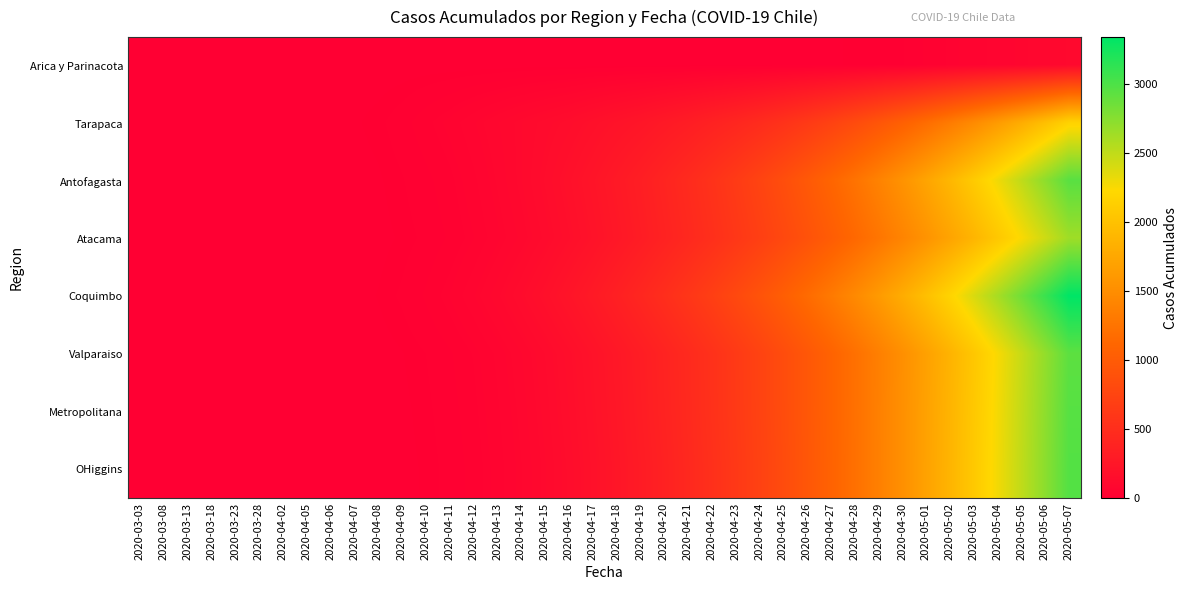

Reading left to right, what are all the values shown in this chart?

Arica y Parinacota: 2020-03-03=0	2020-03-08=0	2020-03-13=0	2020-03-18=0	2020-03-23=0	2020-03-28=0	2020-04-02=0	2020-04-05=0	2020-04-06=0	2020-04-07=0	2020-04-08=0	2020-04-09=0	2020-04-10=0	2020-04-11=0	2020-04-12=0	2020-04-13=0	2020-04-14=1	2020-04-15=1	2020-04-16=1	2020-04-17=2	2020-04-18=2	2020-04-19=2	2020-04-20=2	2020-04-21=3	2020-04-22=3	2020-04-23=3	2020-04-24=4	2020-04-25=6	2020-04-26=6	2020-04-27=6	2020-04-28=7	2020-04-29=12	2020-04-30=12	2020-05-01=28	2020-05-02=41	2020-05-03=53	2020-05-04=63	2020-05-05=75	2020-05-06=87	2020-05-07=107
Tarapaca: 2020-03-03=0	2020-03-08=0	2020-03-13=0	2020-03-18=0	2020-03-23=0	2020-03-28=0	2020-04-02=0	2020-04-05=0	2020-04-06=0	2020-04-07=5	2020-04-08=10	2020-04-09=20	2020-04-10=35	2020-04-11=50	2020-04-12=70	2020-04-13=90	2020-04-14=110	2020-04-15=130	2020-04-16=150	2020-04-17=180	2020-04-18=210	2020-04-19=240	2020-04-20=280	2020-04-21=320	2020-04-22=370	2020-04-23=420	2020-04-24=480	2020-04-25=550	2020-04-26=630	2020-04-27=720	2020-04-28=820	2020-04-29=930	2020-04-30=1050	2020-05-01=1180	2020-05-02=1320	2020-05-03=1470	2020-05-04=1630	2020-05-05=1800	2020-05-06=1980	2020-05-07=2170
Antofagasta: 2020-03-03=0	2020-03-08=0	2020-03-13=0	2020-03-18=0	2020-03-23=0	2020-03-28=0	2020-04-02=0	2020-04-05=0	2020-04-06=0	2020-04-07=2	2020-04-08=5	2020-04-09=12	2020-04-10=22	2020-04-11=35	2020-04-12=55	2020-04-13=80	2020-04-14=110	2020-04-15=145	2020-04-16=185	2020-04-17=230	2020-04-18=280	2020-04-19=335	2020-04-20=400	2020-04-21=470	2020-04-22=550	2020-04-23=640	2020-04-24=740	2020-04-25=850	2020-04-26=970	2020-04-27=1100	2020-04-28=1240	2020-04-29=1390	2020-04-30=1550	2020-05-01=1720	2020-05-02=1900	2020-05-03=2090	2020-05-04=2290	2020-05-05=2500	2020-05-06=2720	2020-05-07=2950
Atacama: 2020-03-03=0	2020-03-08=0	2020-03-13=0	2020-03-18=0	2020-03-23=0	2020-03-28=0	2020-04-02=0	2020-04-05=0	2020-04-06=0	2020-04-07=1	2020-04-08=3	2020-04-09=8	2020-04-10=16	2020-04-11=28	2020-04-12=45	2020-04-13=68	2020-04-14=95	2020-04-15=128	2020-04-16=167	2020-04-17=210	2020-04-18=260	2020-04-19=315	2020-04-20=378	2020-04-21=445	2020-04-22=520	2020-04-23=602	2020-04-24=692	2020-04-25=790	2020-04-26=896	2020-04-27=1010	2020-04-28=1133	2020-04-29=1265	2020-04-30=1406	2020-05-01=1556	2020-05-02=1715	2020-05-03=1883	2020-05-04=2060	2020-05-05=2246	2020-05-06=2441	2020-05-07=2645
Coquimbo: 2020-03-03=0	2020-03-08=0	2020-03-13=0	2020-03-18=0	2020-03-23=0	2020-03-28=0	2020-04-02=0	2020-04-05=0	2020-04-06=1	2020-04-07=3	2020-04-08=7	2020-04-09=15	2020-04-10=28	2020-04-11=46	2020-04-12=70	2020-04-13=100	2020-04-14=137	2020-04-15=180	2020-04-16=230	2020-04-17=287	2020-04-18=352	2020-04-19=424	2020-04-20=504	2020-04-21=592	2020-04-22=688	2020-04-23=793	2020-04-24=907	2020-04-25=1030	2020-04-26=1163	2020-04-27=1306	2020-04-28=1459	2020-04-29=1623	2020-04-30=1798	2020-05-01=1984	2020-05-02=2181	2020-05-03=2390	2020-05-04=2610	2020-05-05=2842	2020-05-06=3086	2020-05-07=3342
Valparaiso: 2020-03-03=0	2020-03-08=0	2020-03-13=0	2020-03-18=0	2020-03-23=0	2020-03-28=0	2020-04-02=0	2020-04-05=0	2020-04-06=0	2020-04-07=0	2020-04-08=2	2020-04-09=6	2020-04-10=13	2020-04-11=24	2020-04-12=40	2020-04-13=62	2020-04-14=90	2020-04-15=124	2020-04-16=164	2020-04-17=210	2020-04-18=263	2020-04-19=322	2020-04-20=388	2020-04-21=461	2020-04-22=542	2020-04-23=631	2020-04-24=729	2020-04-25=836	2020-04-26=952	2020-04-27=1078	2020-04-28=1214	2020-04-29=1360	2020-04-30=1517	2020-05-01=1685	2020-05-02=1864	2020-05-03=2054	2020-05-04=2256	2020-05-05=2470	2020-05-06=2696	2020-05-07=2934
Metropolitana: 2020-03-03=0	2020-03-08=0	2020-03-13=0	2020-03-18=0	2020-03-23=0	2020-03-28=0	2020-04-02=0	2020-04-05=0	2020-04-06=0	2020-04-07=0	2020-04-08=1	2020-04-09=4	2020-04-10=10	2020-04-11=20	2020-04-12=35	2020-04-13=56	2020-04-14=83	2020-04-15=116	2020-04-16=156	2020-04-17=202	2020-04-18=255	2020-04-19=315	2020-04-20=382	2020-04-21=456	2020-04-22=538	2020-04-23=628	2020-04-24=727	2020-04-25=835	2020-04-26=952	2020-04-27=1079	2020-04-28=1216	2020-04-29=1364	2020-04-30=1523	2020-05-01=1693	2020-05-02=1874	2020-05-03=2067	2020-05-04=2272	2020-05-05=2489	2020-05-06=2718	2020-05-07=2959
OHiggins: 2020-03-03=0	2020-03-08=0	2020-03-13=0	2020-03-18=0	2020-03-23=0	2020-03-28=0	2020-04-02=0	2020-04-05=0	2020-04-06=0	2020-04-07=0	2020-04-08=0	2020-04-09=3	2020-04-10=8	2020-04-11=17	2020-04-12=31	2020-04-13=51	2020-04-14=77	2020-04-15=109	2020-04-16=147	2020-04-17=192	2020-04-18=244	2020-04-19=303	2020-04-20=370	2020-04-21=444	2020-04-22=526	2020-04-23=617	2020-04-24=717	2020-04-25=826	2020-04-26=945	2020-04-27=1074	2020-04-28=1213	2020-04-29=1363	2020-04-30=1524	2020-05-01=1696	2020-05-02=1879	2020-05-03=2074	2020-05-04=2281	2020-05-05=2500	2020-05-06=2731	2020-05-07=2974